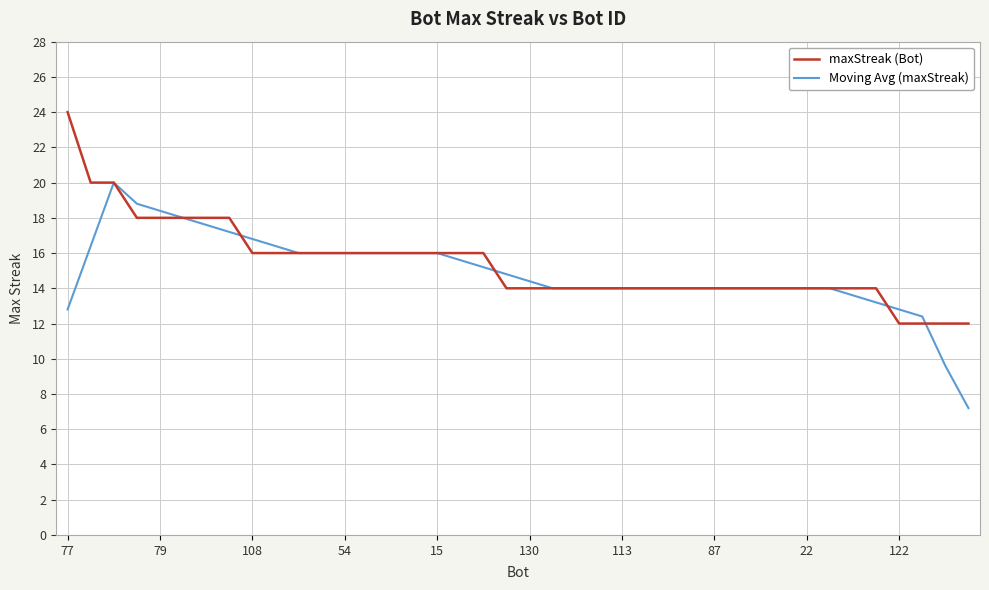

List the series in order of their peak value, lowest first.

Moving Avg (maxStreak), maxStreak (Bot)